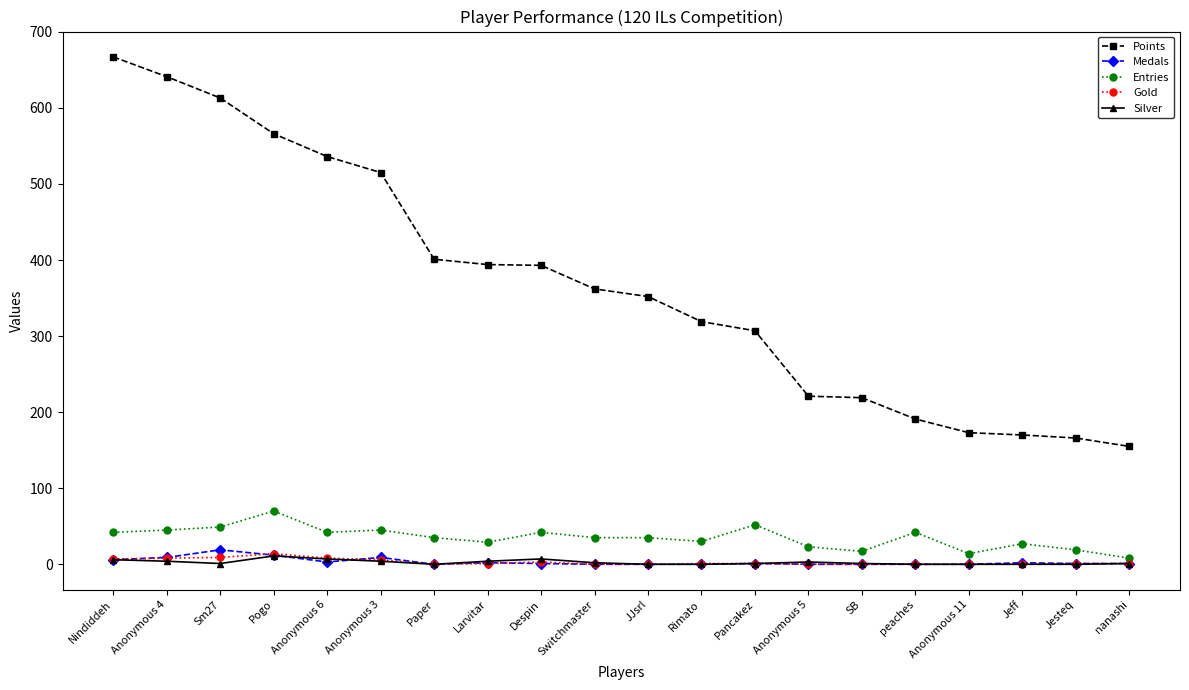

How many series are shown in this chart?

5